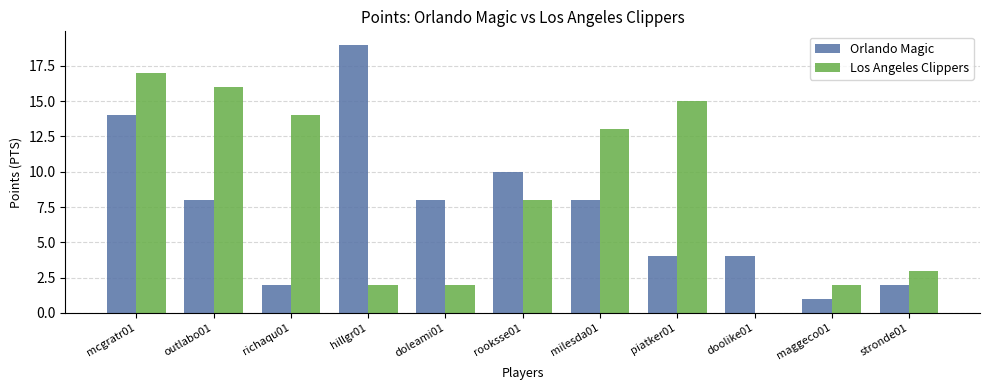

At which category is the sum across all series the highest?

mcgratr01